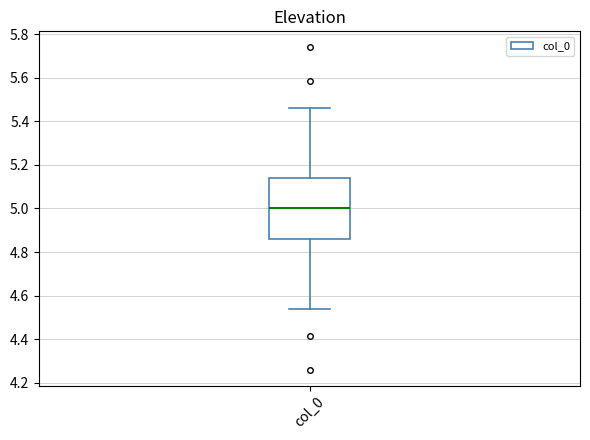

Transcribe this box plot: give where the median line is, the range the box spans, and where the two whiskers end, as read against the y-axis. The values are not printed on the chart, so give them approximately, as read against the axis.

median 5.00, box 4.86 to 5.14, whiskers 4.54 to 5.46